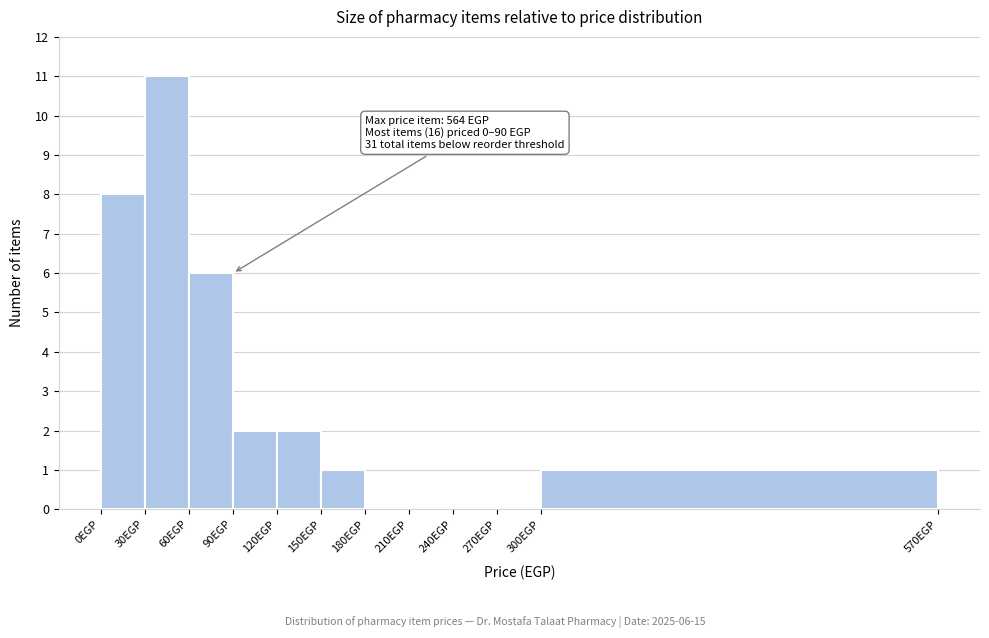

Which range on the x-axis has the tallest bar?

30 to 60